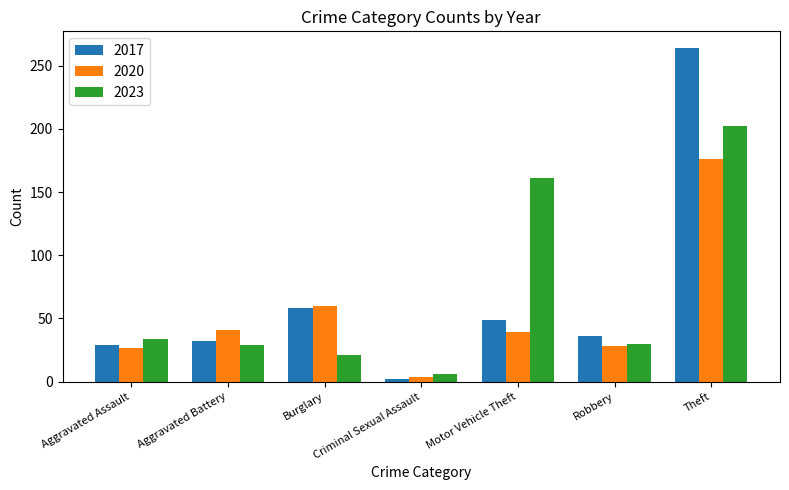

At which label does 2017 first exceed 36?

Burglary